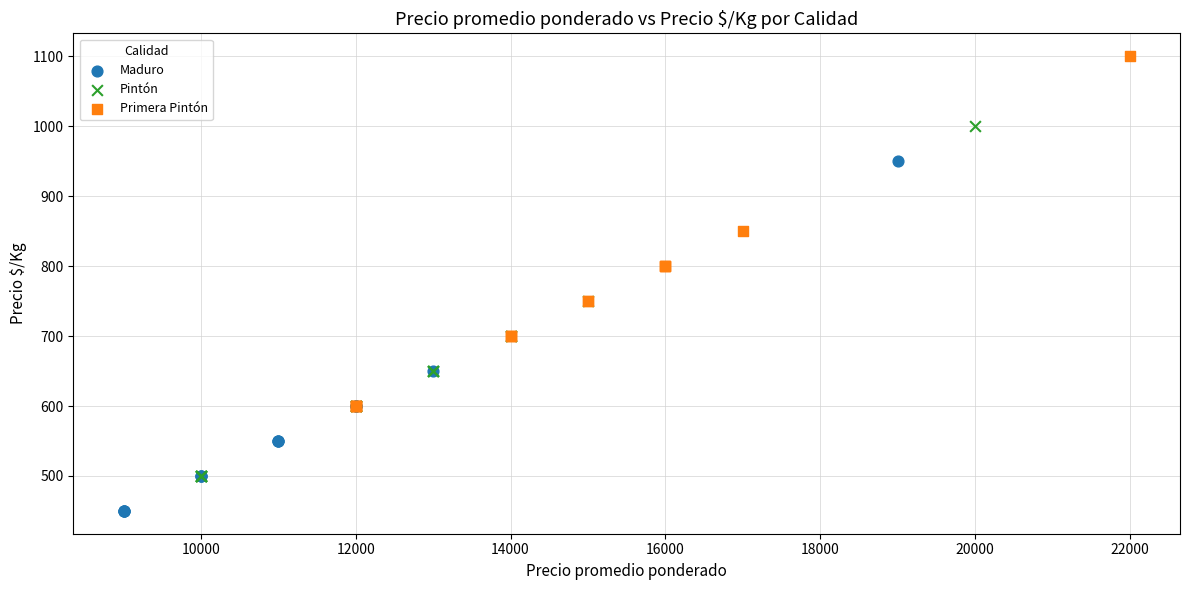

What are all the series names shown in the legend?

Maduro, Pintón, Primera Pintón